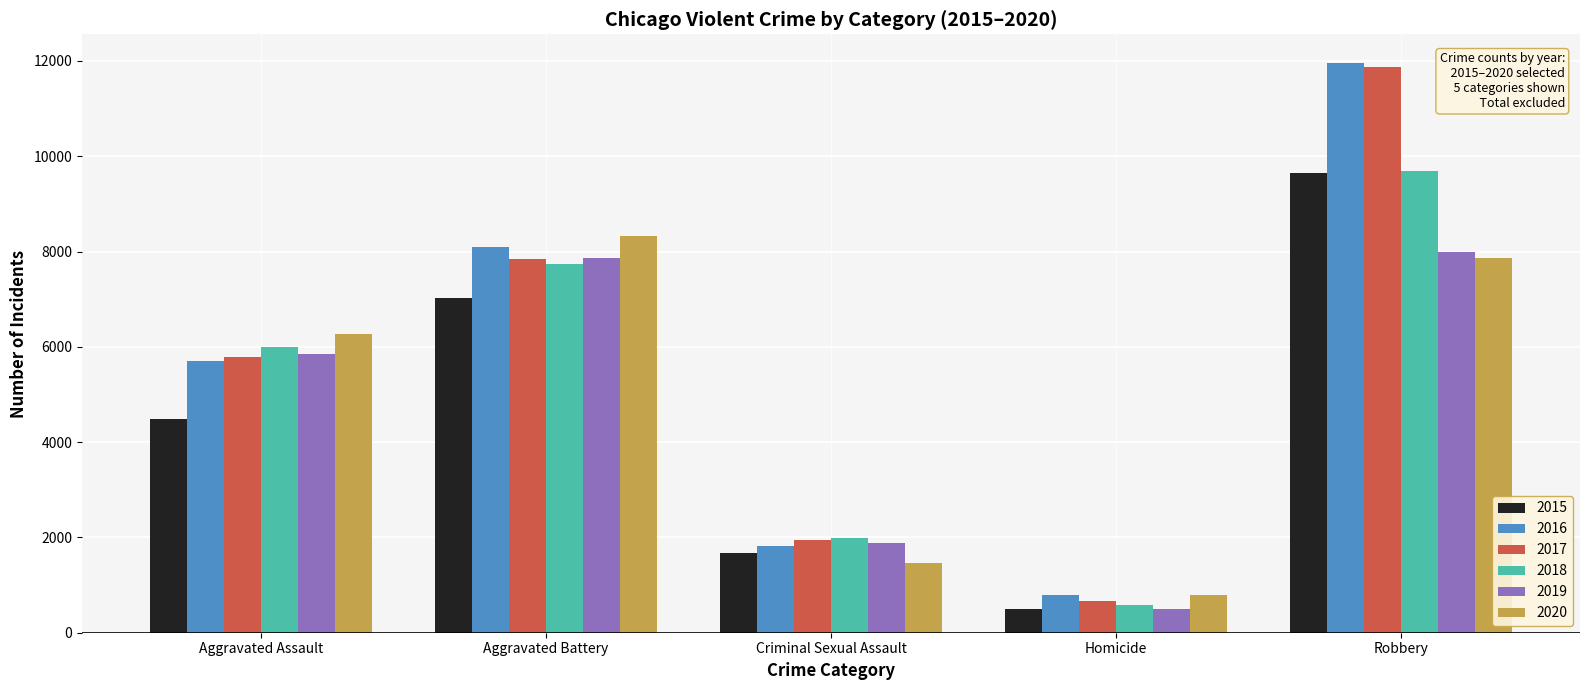

What is the value of the 2016 bar at the 5th from the left?

11960